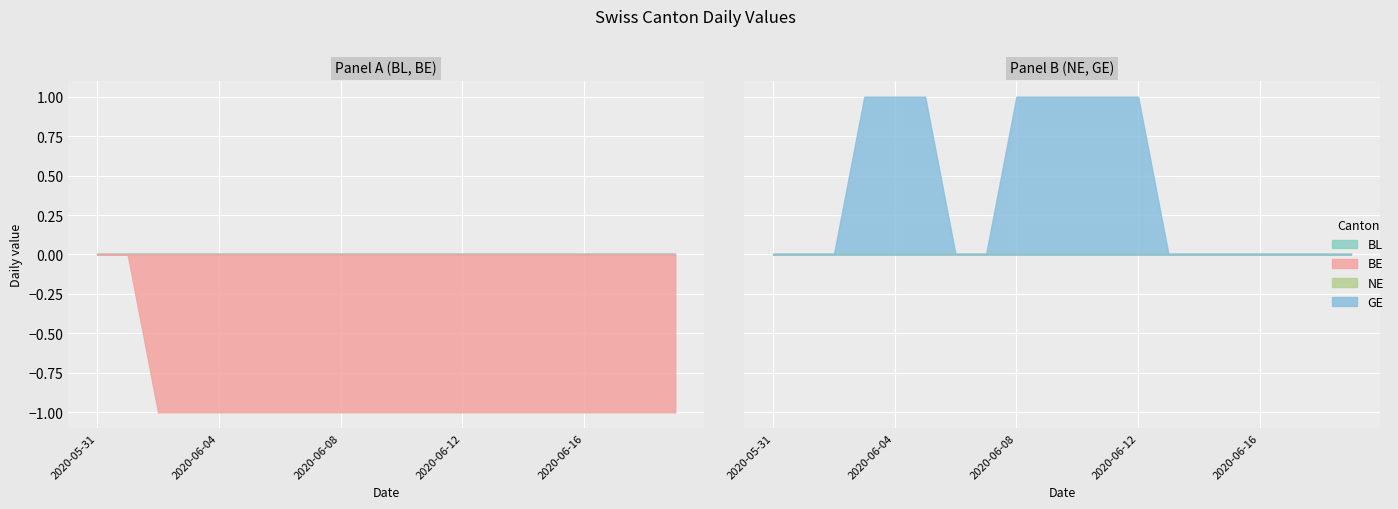

What is the label of the 16th point from the left?

2020-06-15